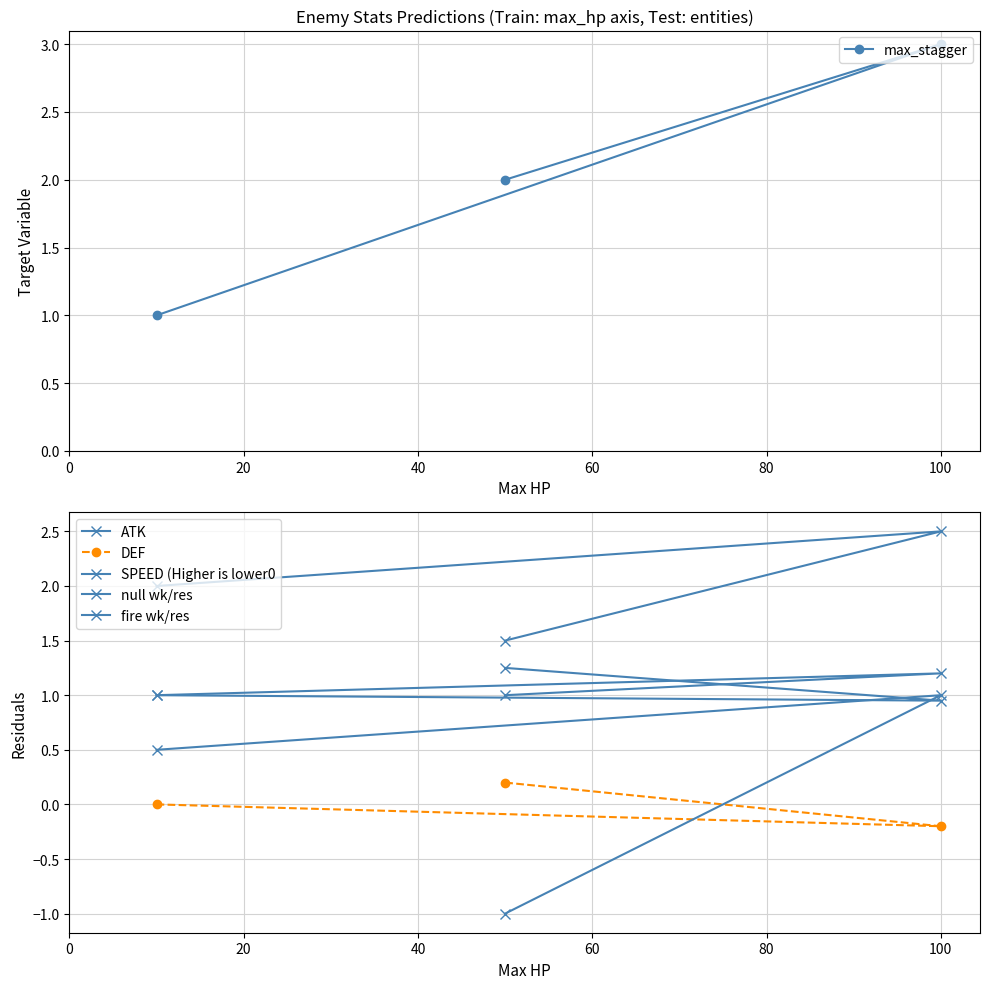

What is the highest value of the max_stagger series?

3